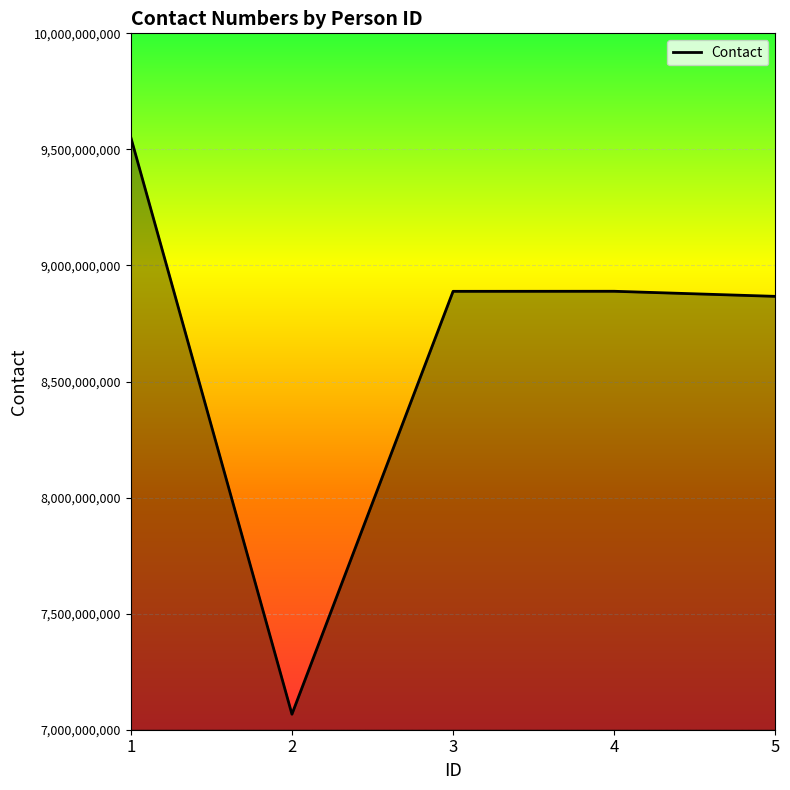

How many distinct data groups are displayed?

1